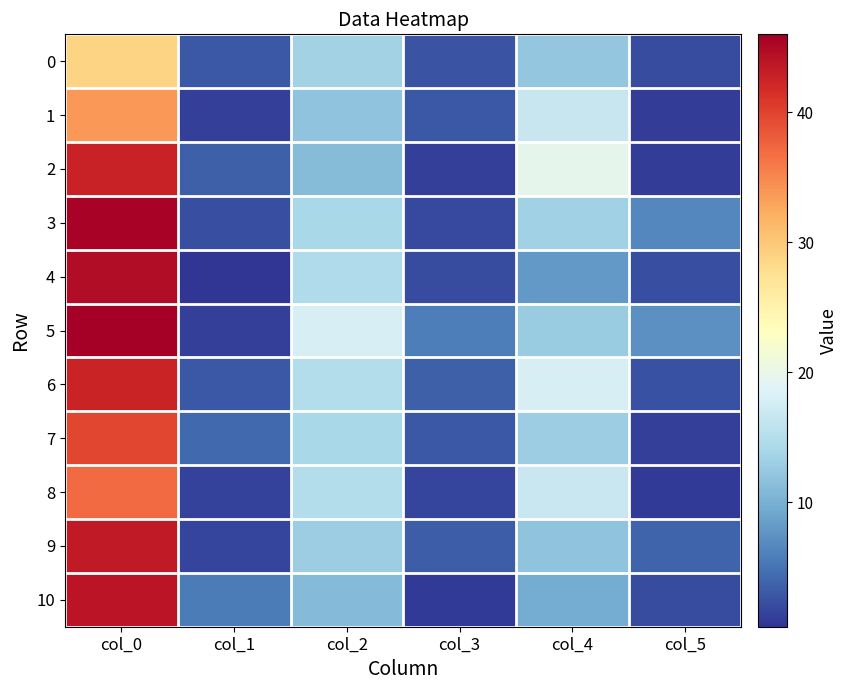

Reading left to right, what are all the values shown in this chart?

0: col_0=28.8	col_1=3.0	col_2=13.5	col_3=2.6	col_4=12.2	col_5=2.2
1: col_0=33.8	col_1=1.3	col_2=12.0	col_3=3.0	col_4=16.5	col_5=1.1
2: col_0=42.8	col_1=3.6	col_2=11.2	col_3=1.3	col_4=19.5	col_5=1.1
3: col_0=45.5	col_1=2.3	col_2=14.0	col_3=1.9	col_4=13.2	col_5=6.7
4: col_0=44.8	col_1=0.4	col_2=14.7	col_3=2.0	col_4=8.0	col_5=2.4
5: col_0=46.0	col_1=1.2	col_2=18.0	col_3=5.8	col_4=12.8	col_5=7.3
6: col_0=42.5	col_1=3.0	col_2=15.0	col_3=3.6	col_4=18.0	col_5=2.5
7: col_0=39.8	col_1=4.3	col_2=14.0	col_3=3.1	col_4=13.0	col_5=1.2
8: col_0=37.0	col_1=1.4	col_2=15.0	col_3=1.6	col_4=16.7	col_5=0.9
9: col_0=43.5	col_1=1.5	col_2=13.0	col_3=3.4	col_4=12.0	col_5=3.9
10: col_0=44.0	col_1=5.7	col_2=11.0	col_3=0.8	col_4=9.7	col_5=2.0